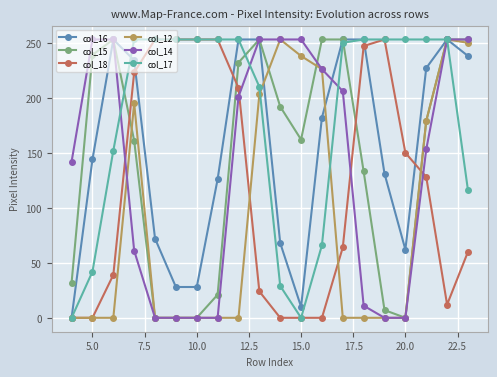

How many data points does each series have?

20